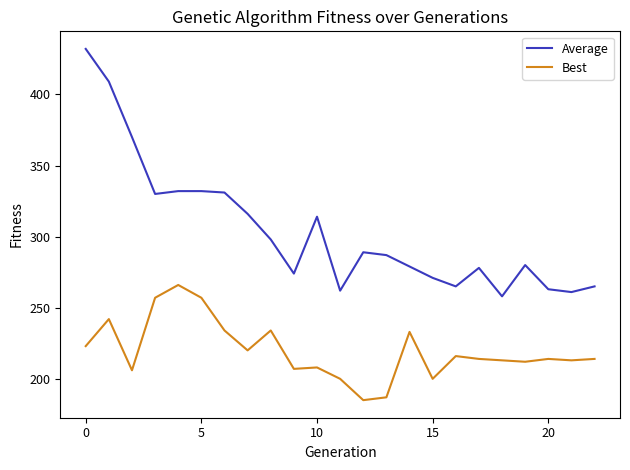

What is the minimum value shown in the chart?

185